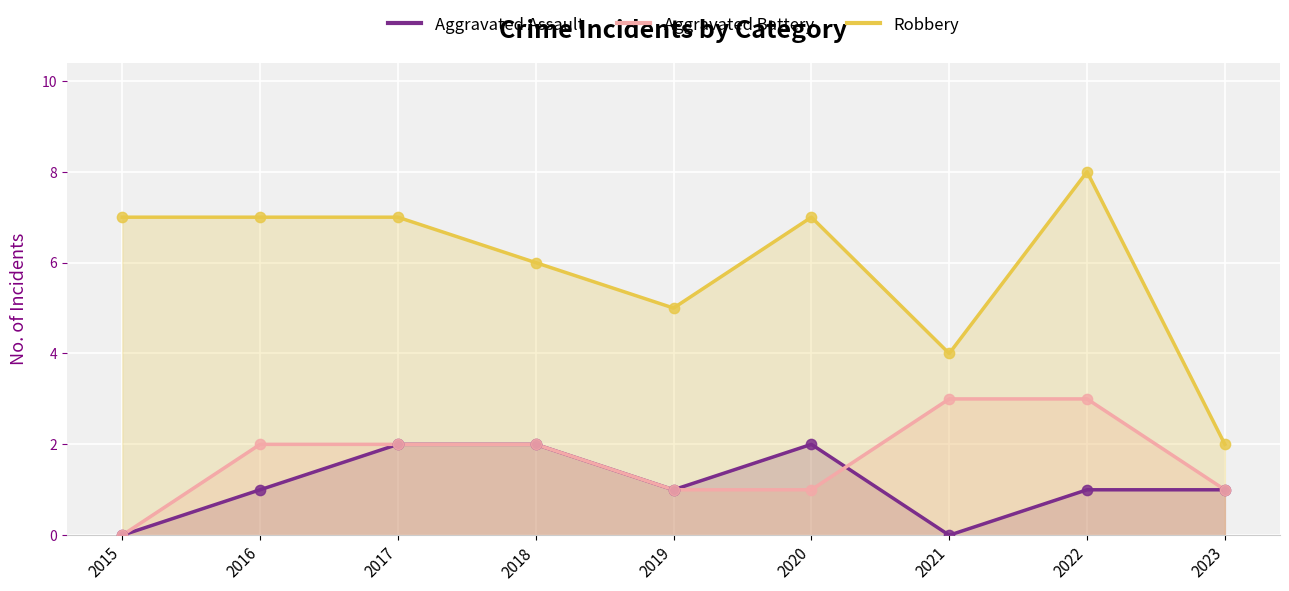

Which series has the largest Y range (max minus min)?

Robbery